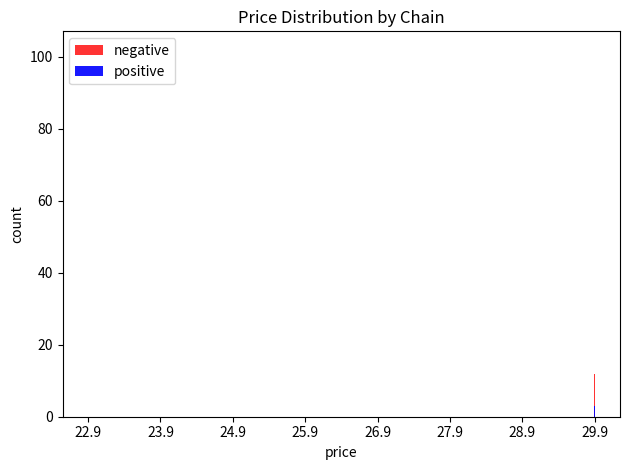

Is the value of negative at 29.9 greater than the value of positive at 24.9?

Yes